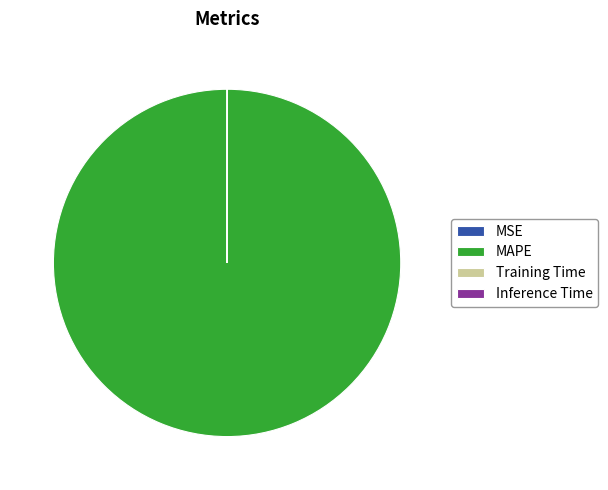

Which category has the biggest portion of the pie?

MAPE